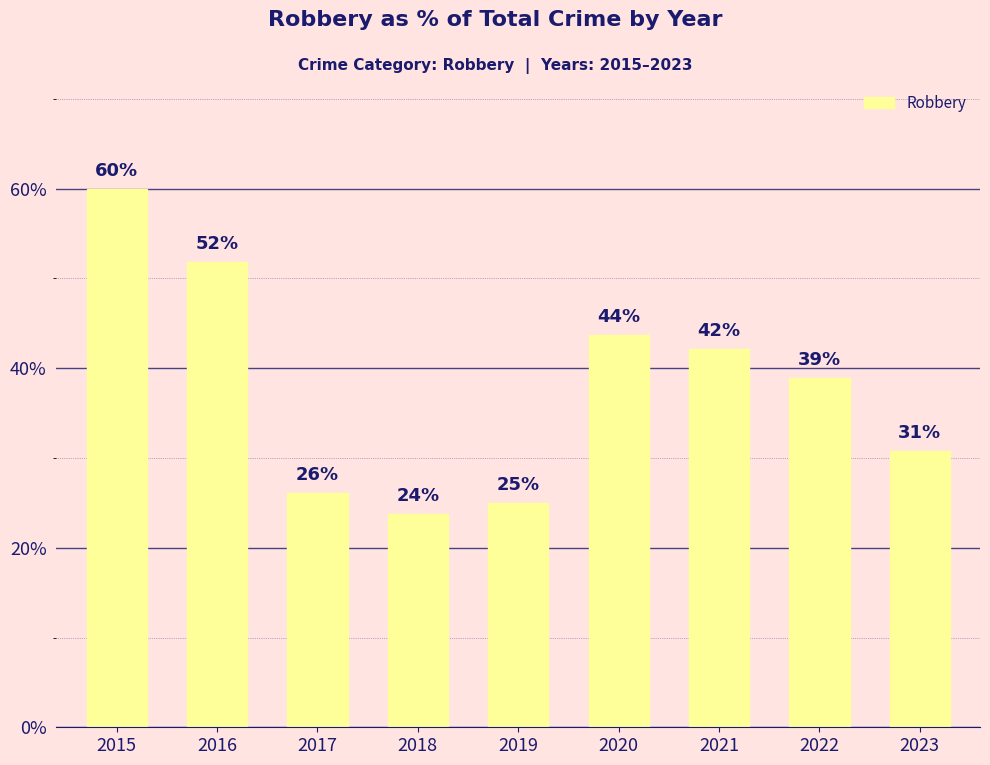

What is the sum of all values?

342.3